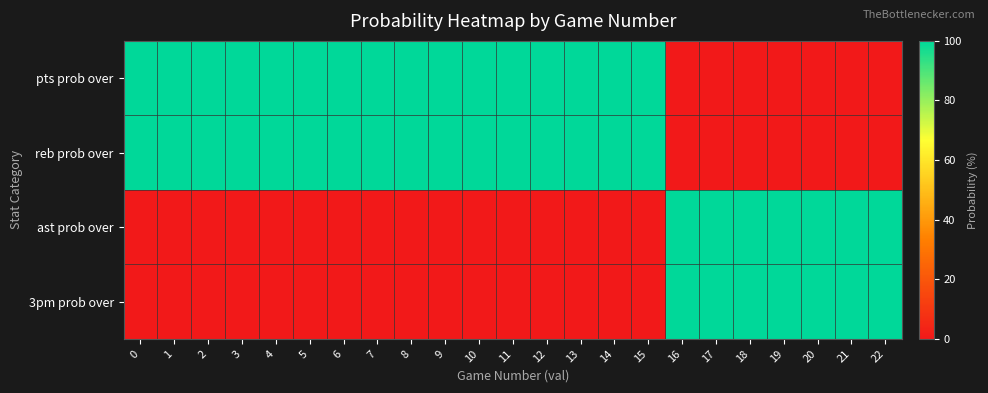

Between 18 and 21, which is larger?

18